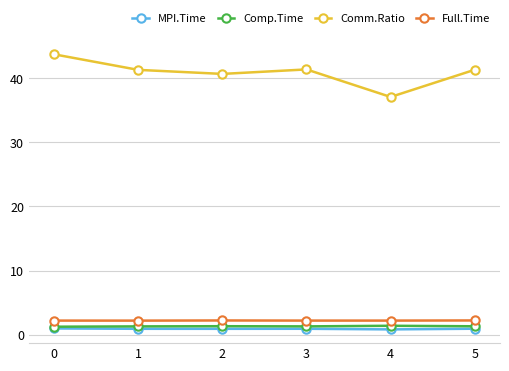

What is the difference between the maximum and minimum values in the Comm.Ratio series?

6.7